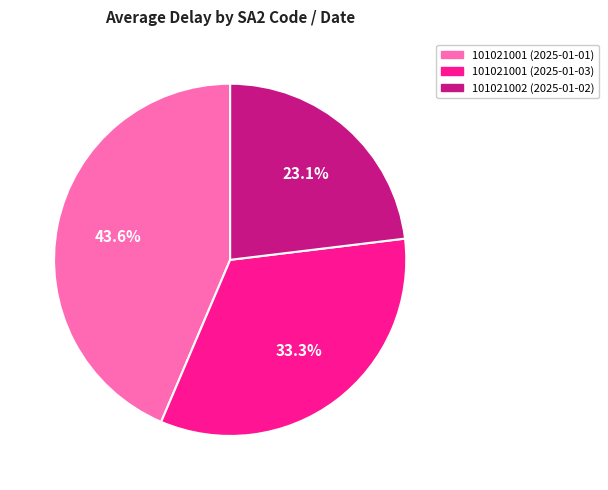

The 101021002 (2025-01-02) slice represents 11% of the pie. True or false?

False